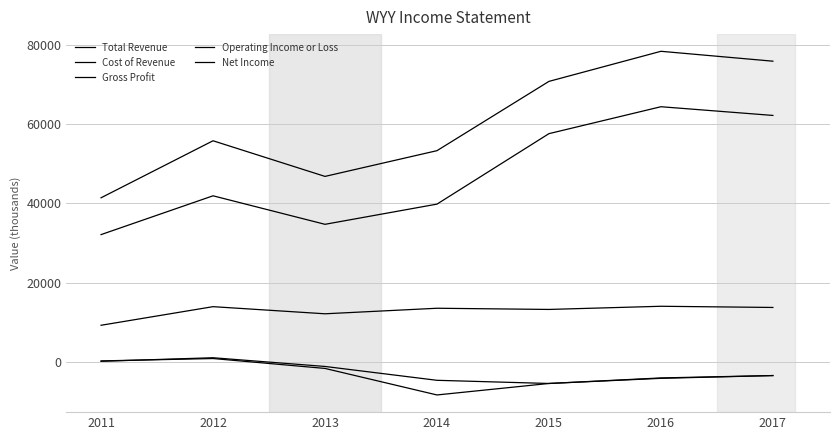

What is the difference between the second highest and minimum values in the Operating Income or Loss series?

5600